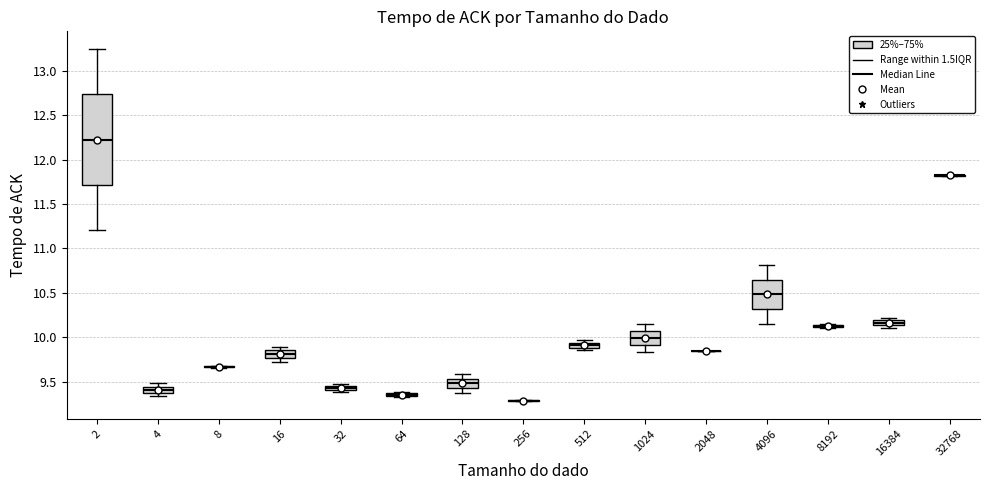

Comparing the boxes themselves (not the whiskers), which one is the tallest?

2